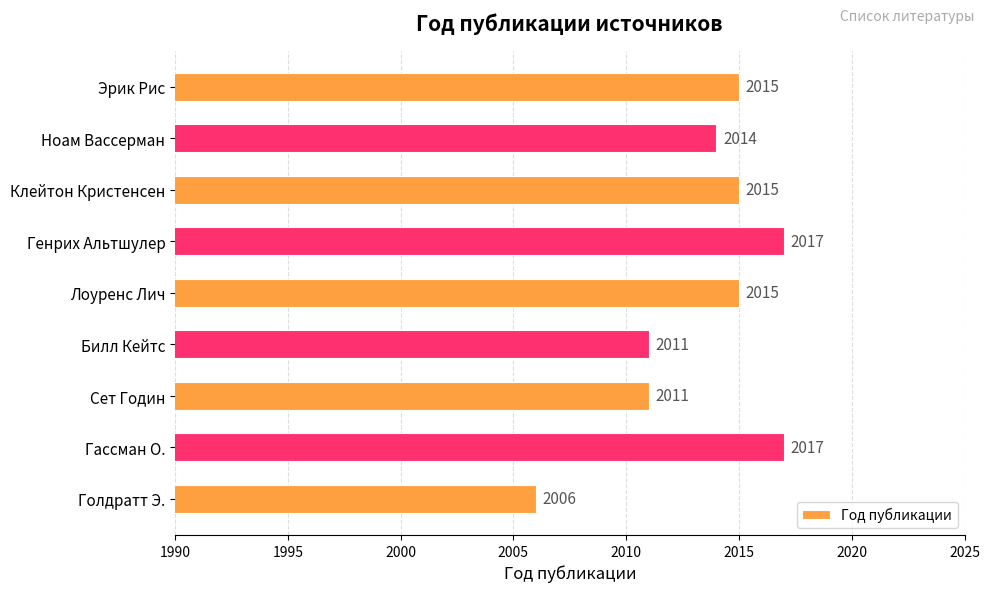

Reading top to bottom, transcribe all the data shown in this chart.

2015	2014	2015	2017	2015	2011	2011	2017	2006